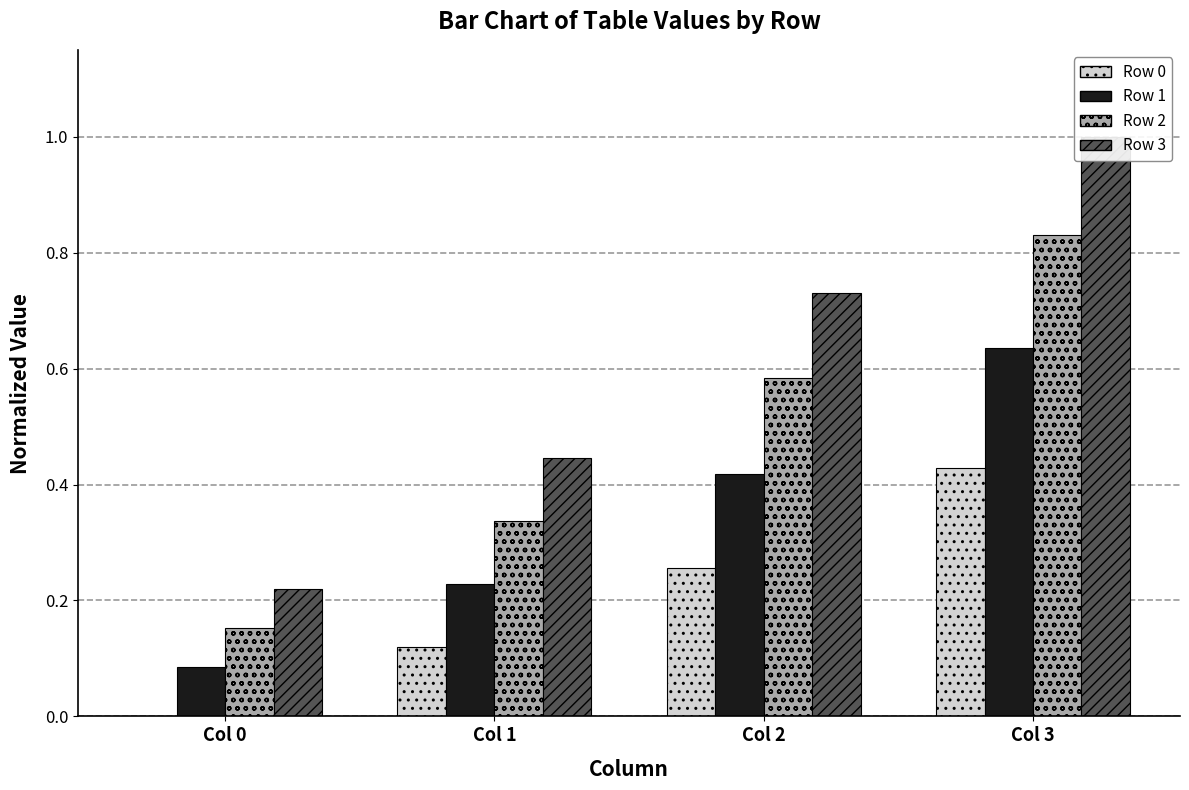

Rank the series by their average value, from lowest to highest.

Row 0, Row 1, Row 2, Row 3